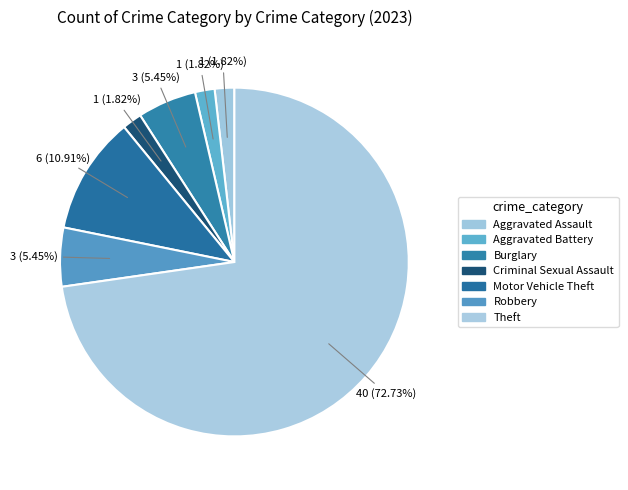

What is the ratio of the value at Theft to the value at Aggravated Assault?

40.0